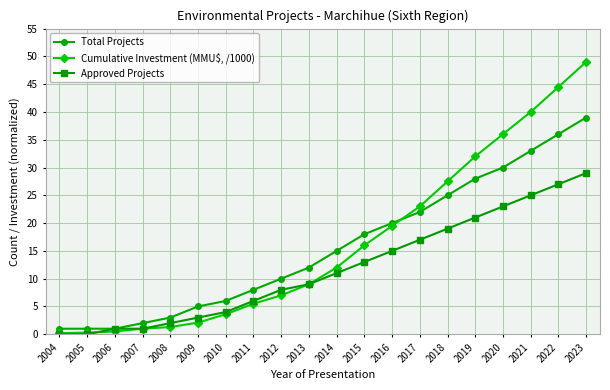

Does the chart have visible grid lines?

Yes